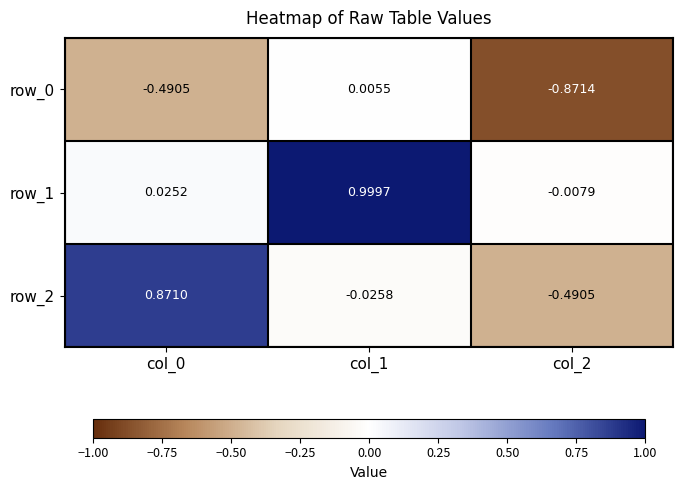

Is the value of row_1 at col_1 greater than the value of row_2 at col_0?

Yes